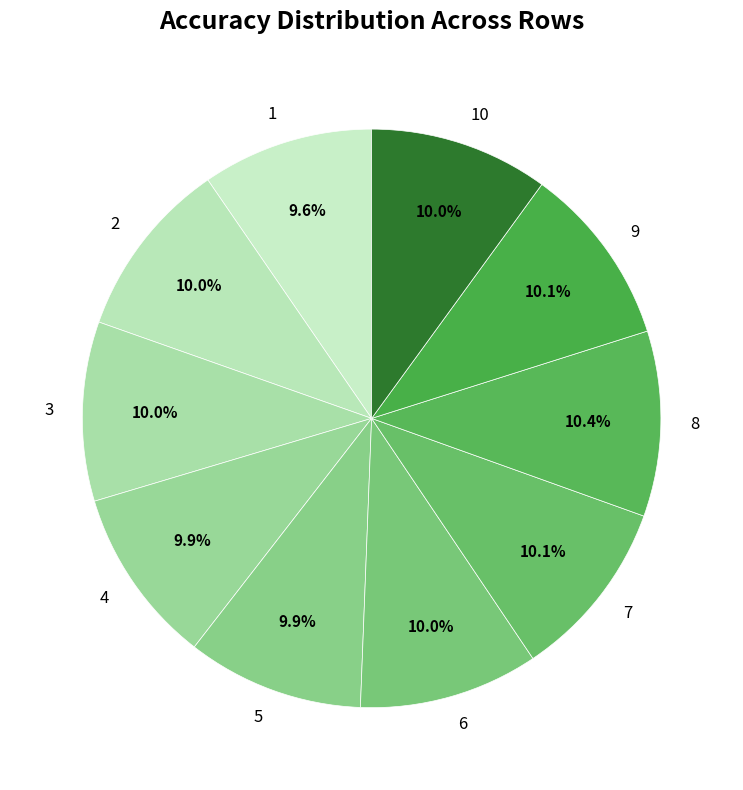

How many segments does this pie chart have?

10